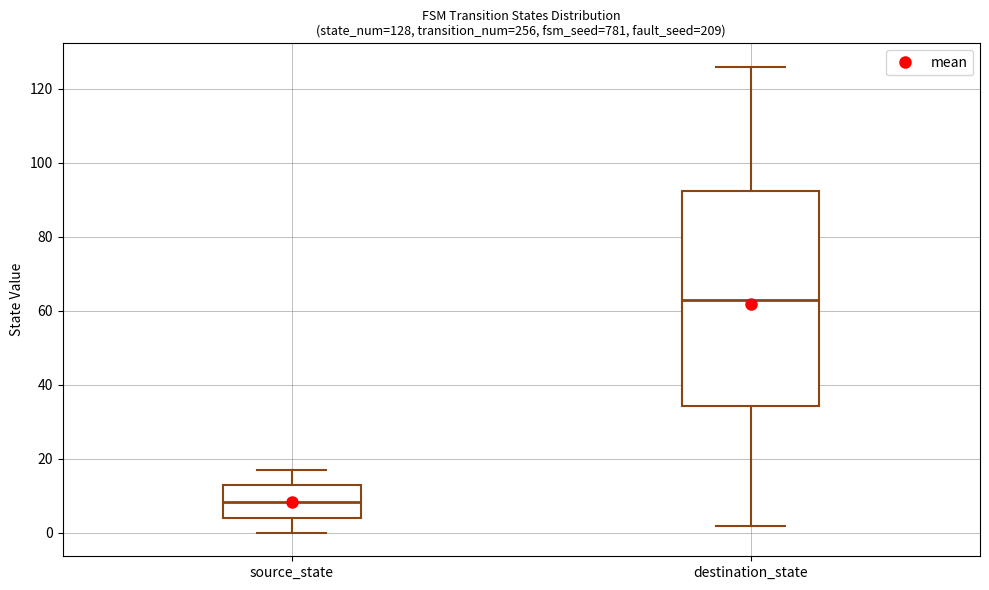

Comparing the boxes themselves (not the whiskers), which one is the tallest?

destination_state